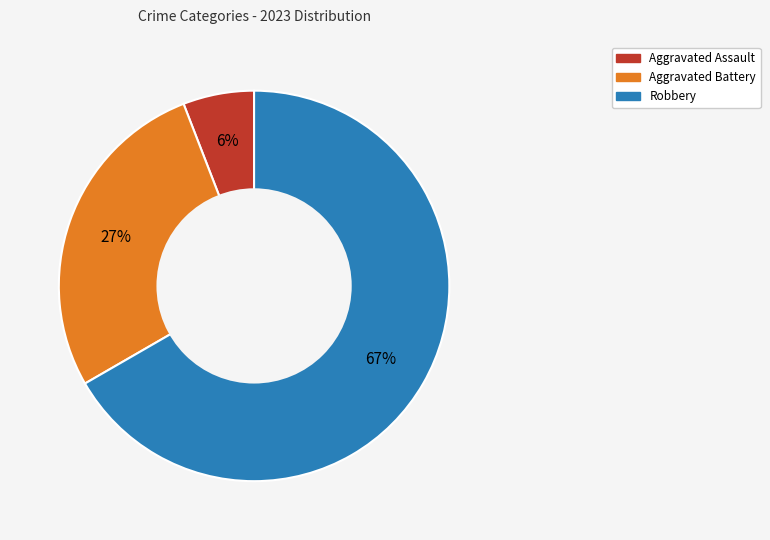

Is there a majority slice in this chart?

Yes